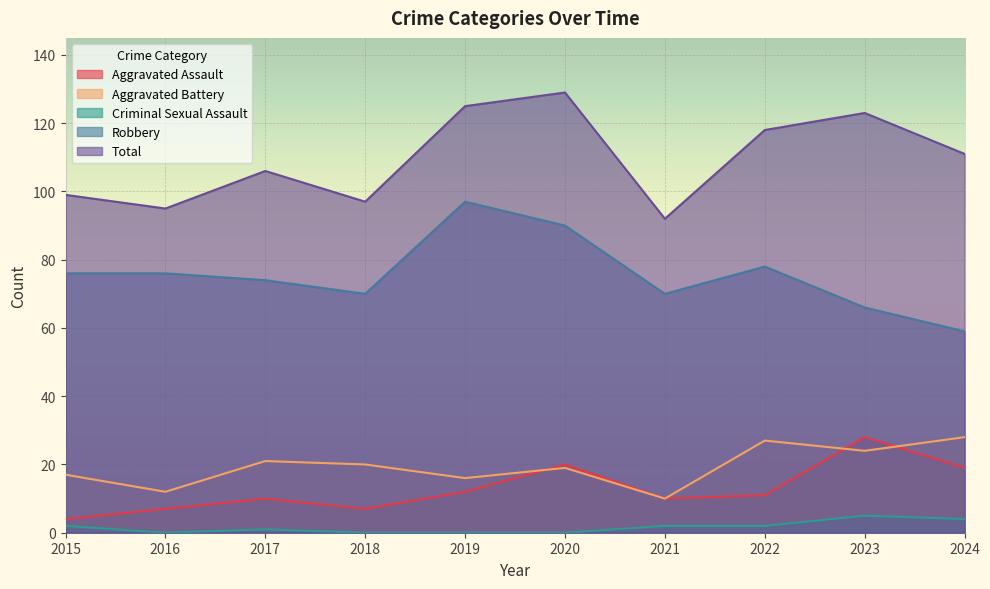

What is the difference between the Robbery values at 2020 and 2017?

16